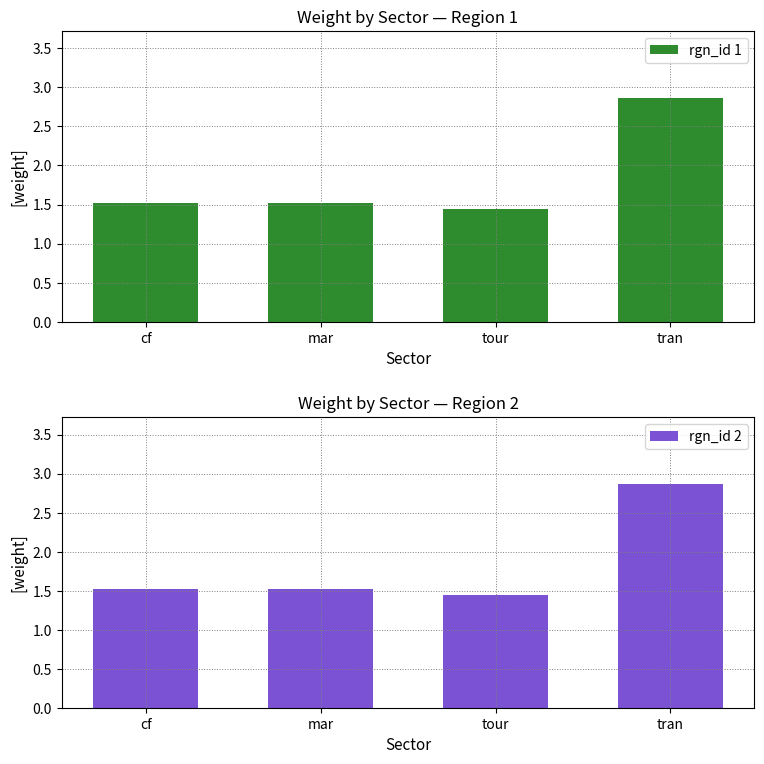

Count the rgn_id 2 values in the range 1 to 2.

3